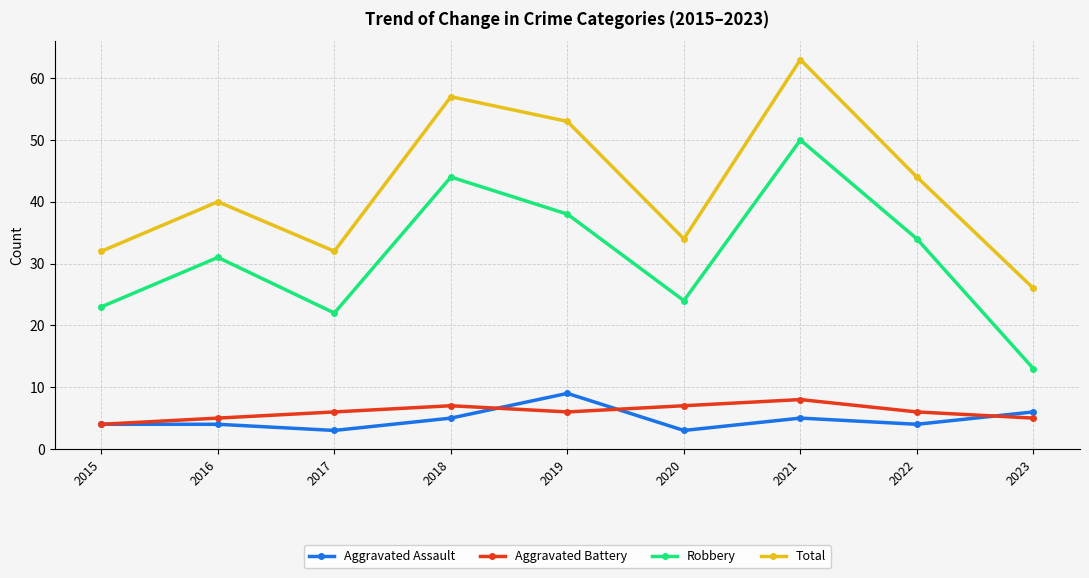

What is the value of the Total point at the 4th from the left?

57